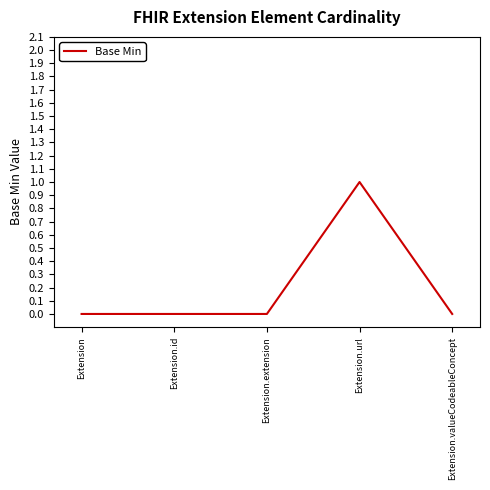

How many distinct data groups are displayed?

1